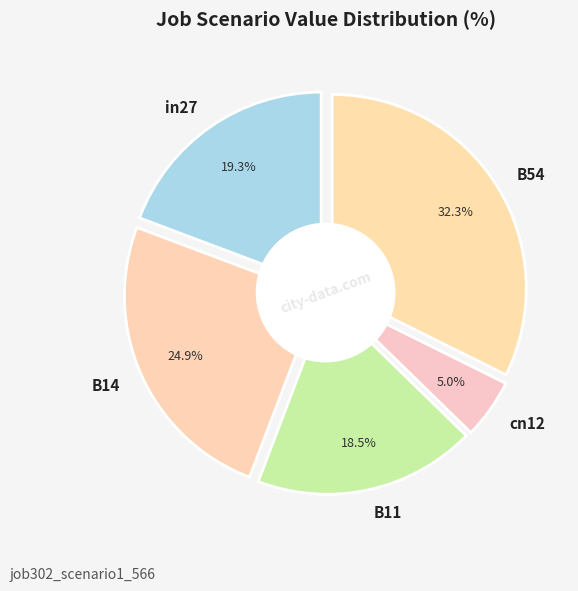

Is there any slice that represents more than half of the pie?

No